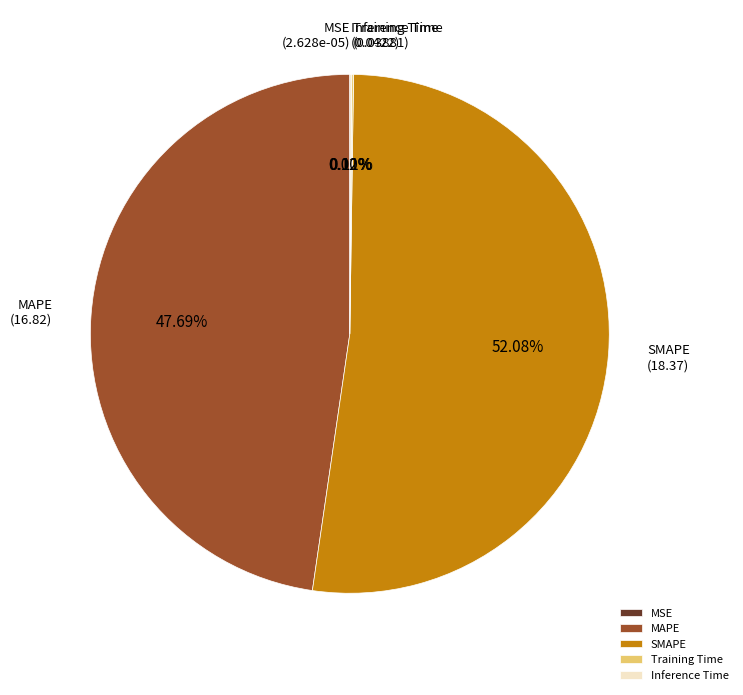

Does SMAPE account for over 50% of the chart?

Yes